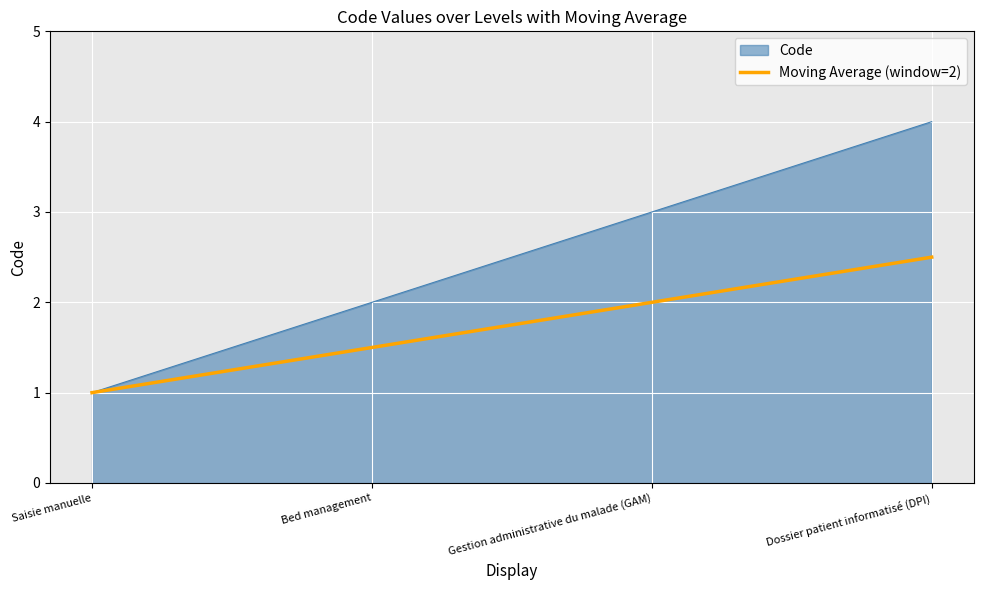

What is the minimum value shown in the chart?

1.0